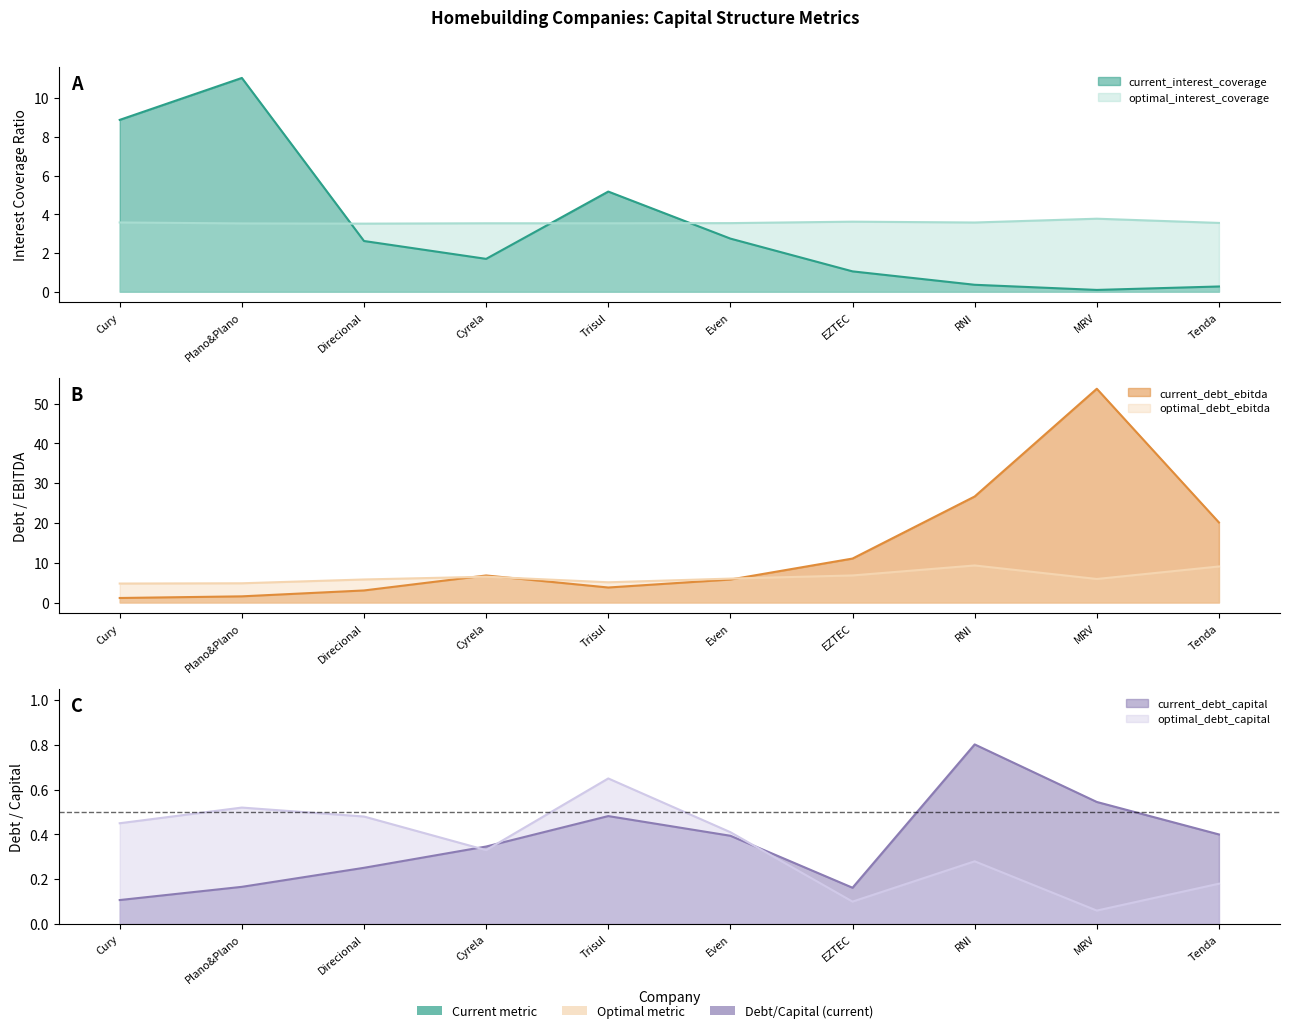

The value of current_interest_coverage at RNI is 0.4. True or false?

True